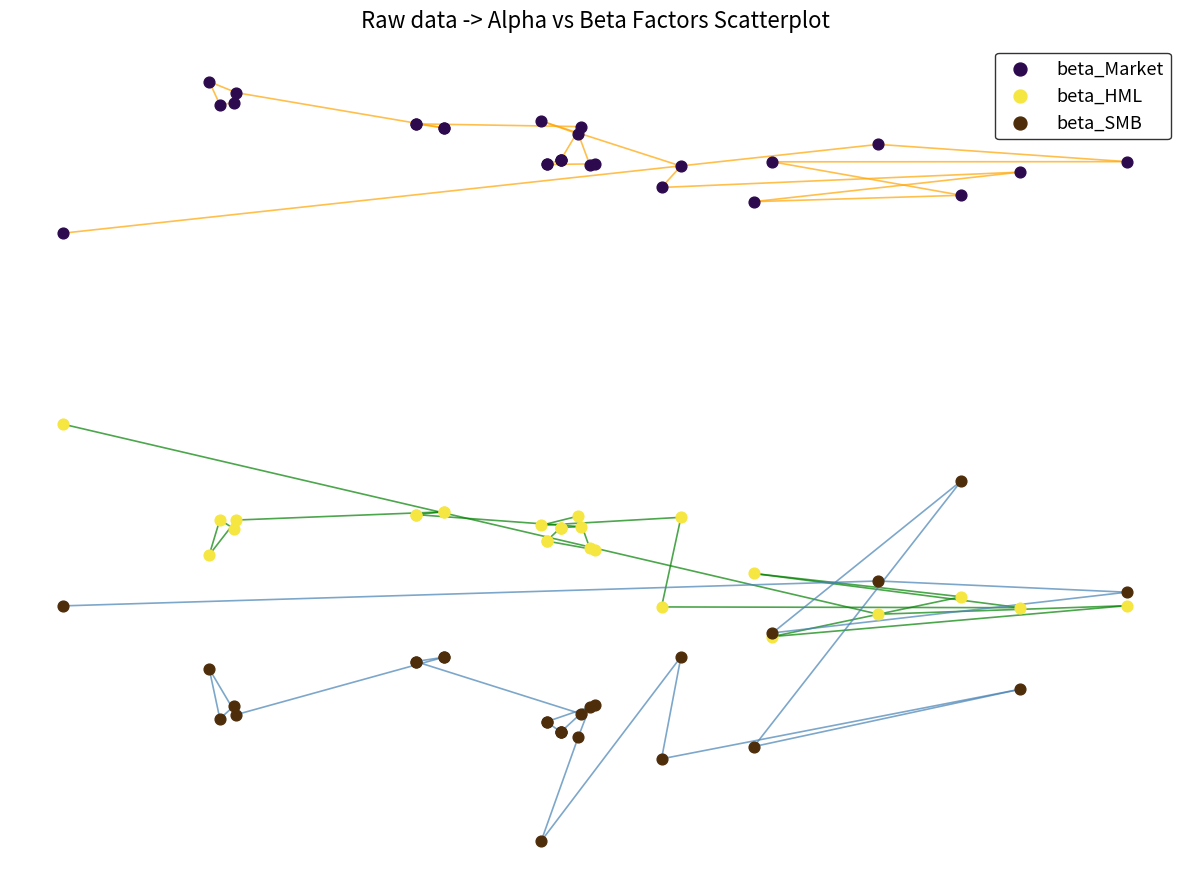

What are all the series names shown in the legend?

beta_Market, beta_HML, beta_SMB